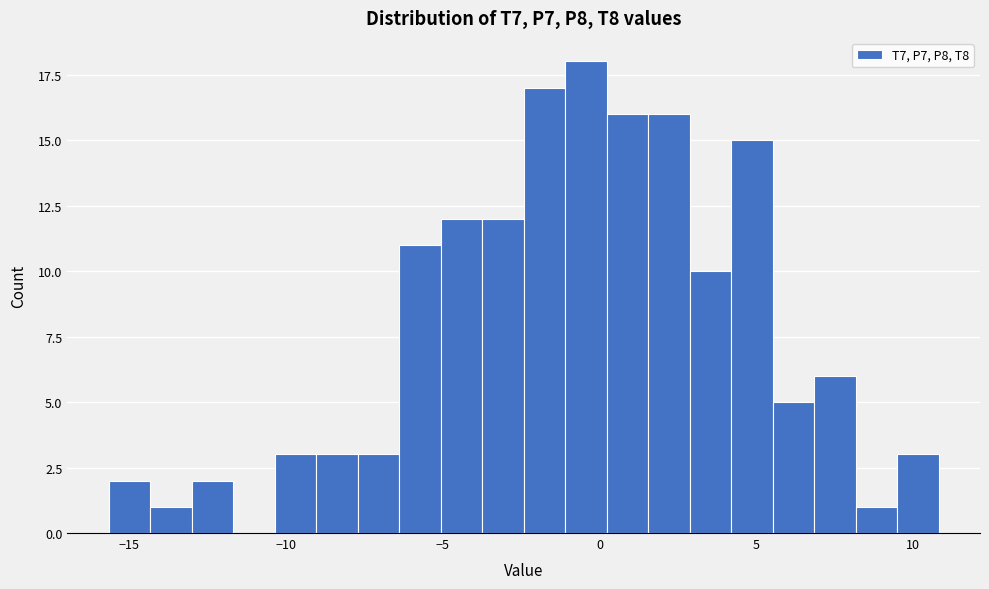

Around what value on the x-axis is the tallest bar? Give the approximate position of its centre, as read against the axis.

-0.5